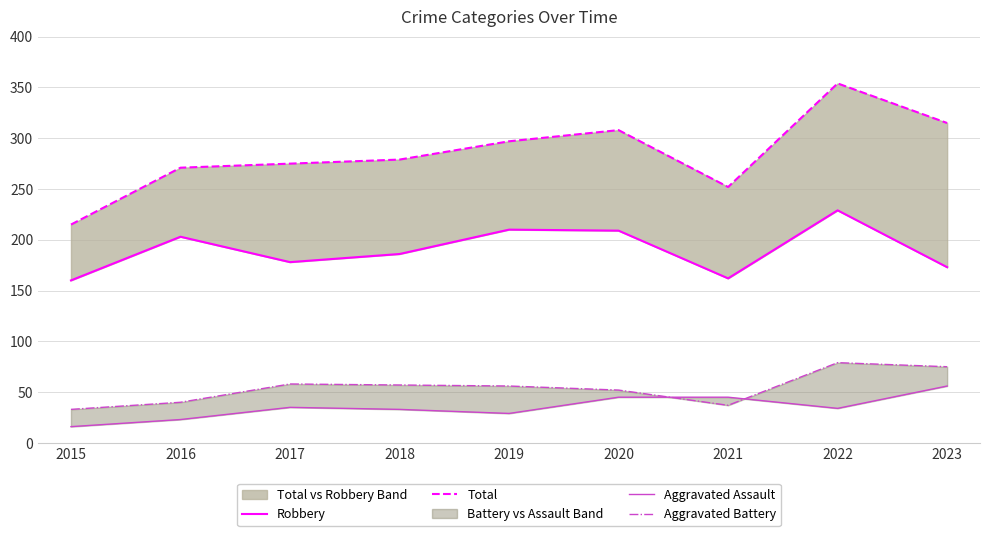

True or false: Aggravated Battery has more than 0 interior local peaks.

True